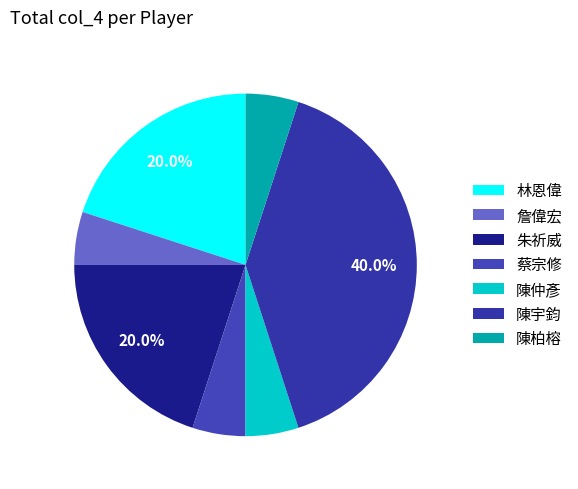

Combined, what portion of the pie is 陳仲彥 and 蔡宗修?

10.0%